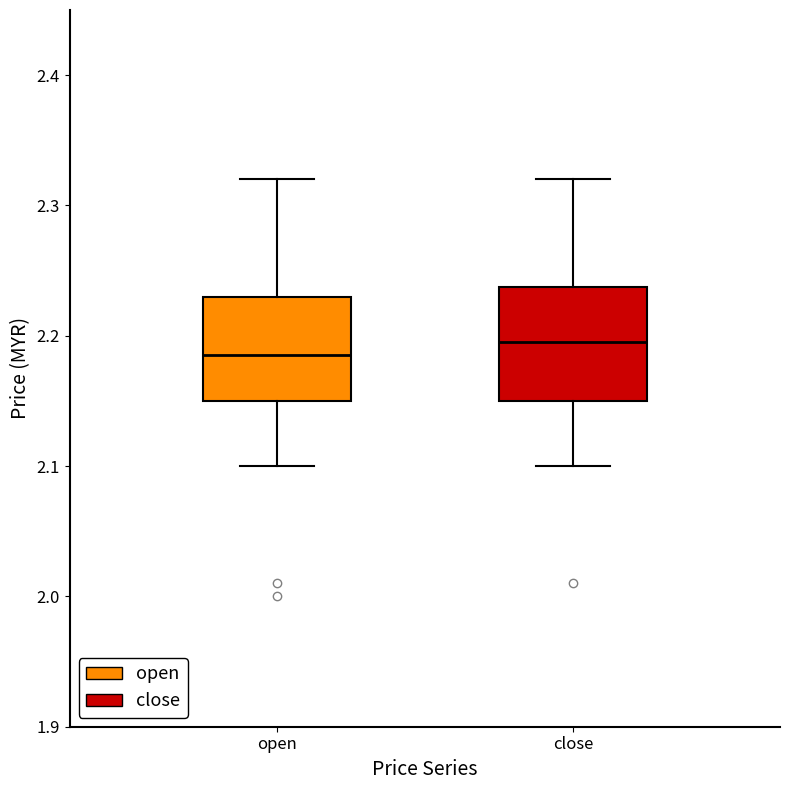

Which box has the lowest median line?

open